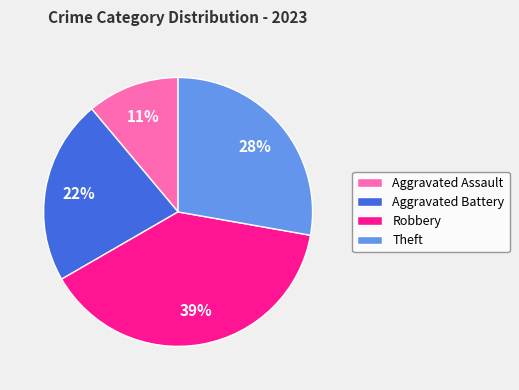

Between Theft and Aggravated Battery, which is larger?

Theft